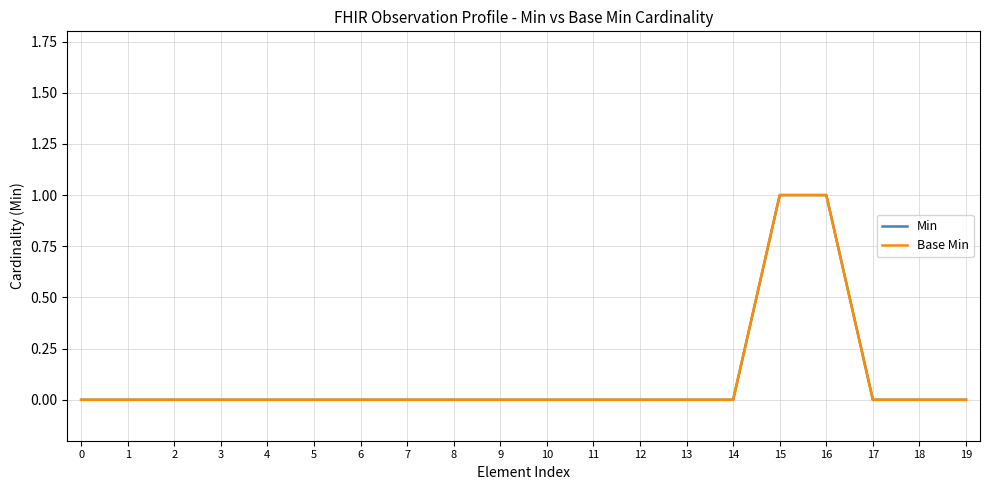

Does the chart display data point markers on the line(s)?

No